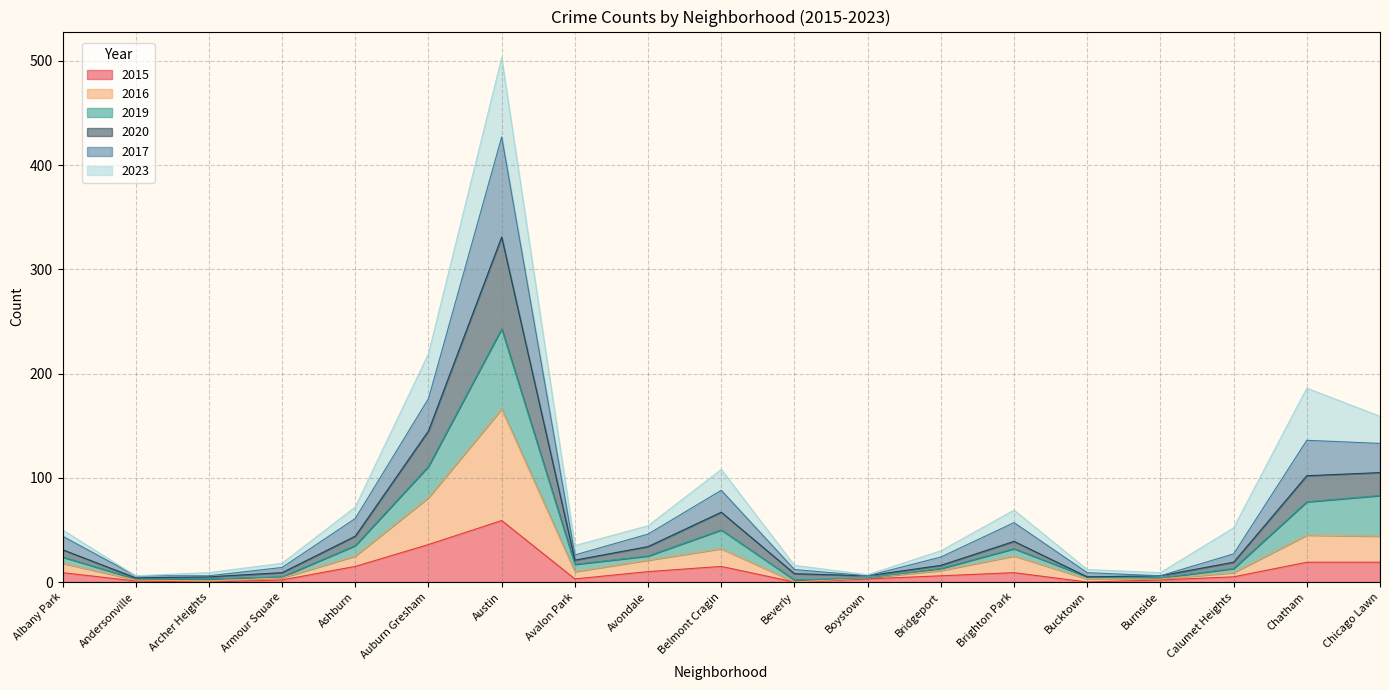

What is the difference between the maximum and minimum values in the 2020 series?

327